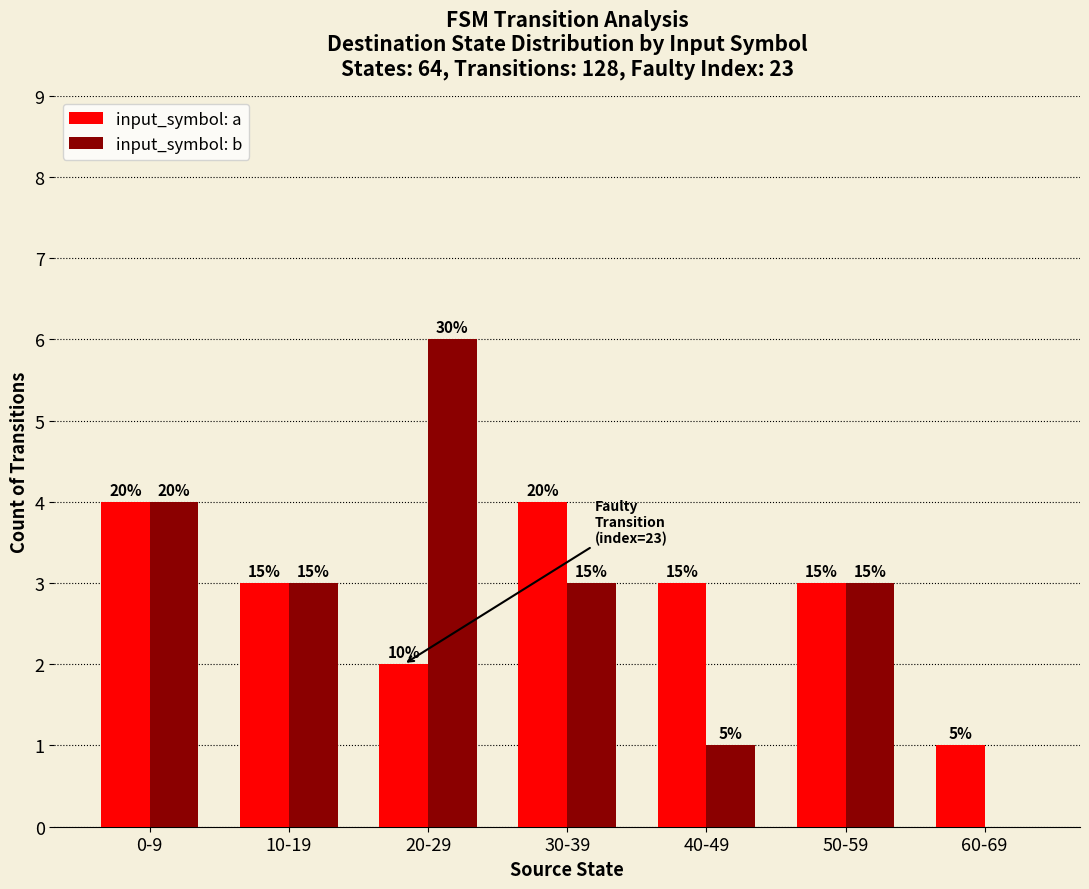

Reading left to right, what are all the values shown in this chart?

input_symbol: a: 4	3	2	4	3	3	1
input_symbol: b: 4	3	6	3	1	3	0